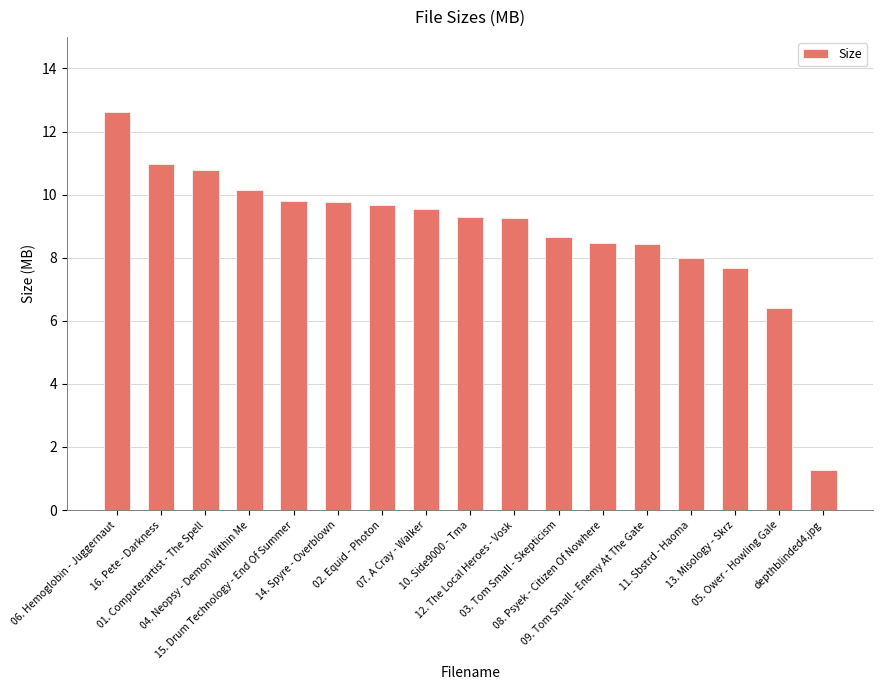

Between 02. Equid - Photon and 09. Tom Small - Enemy At The Gate, which is larger?

02. Equid - Photon